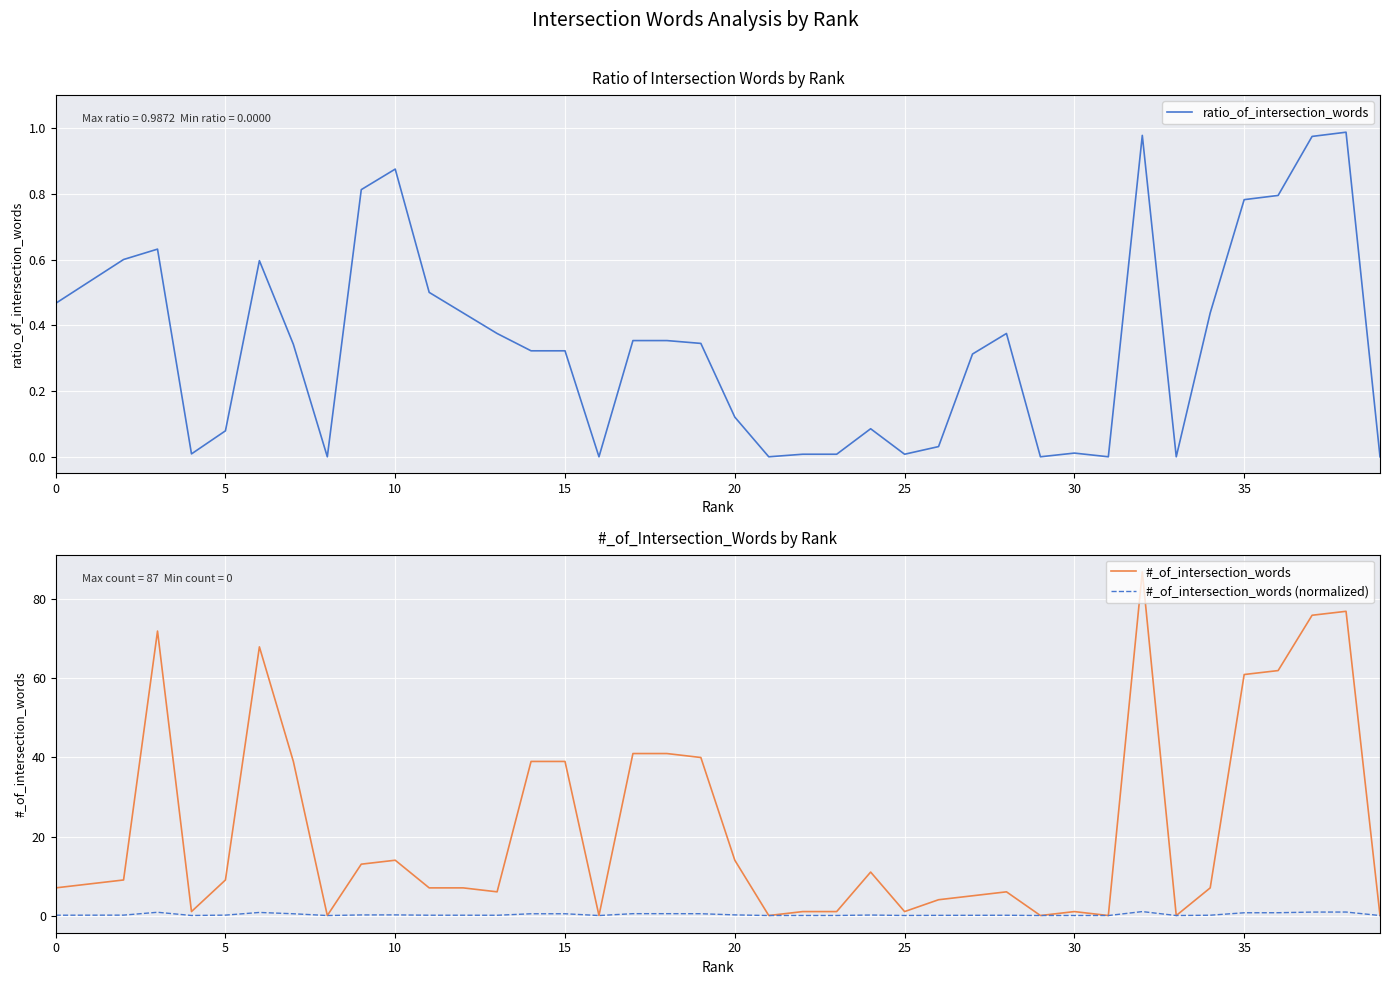

At how many categories does at least one series exceed 67?

5